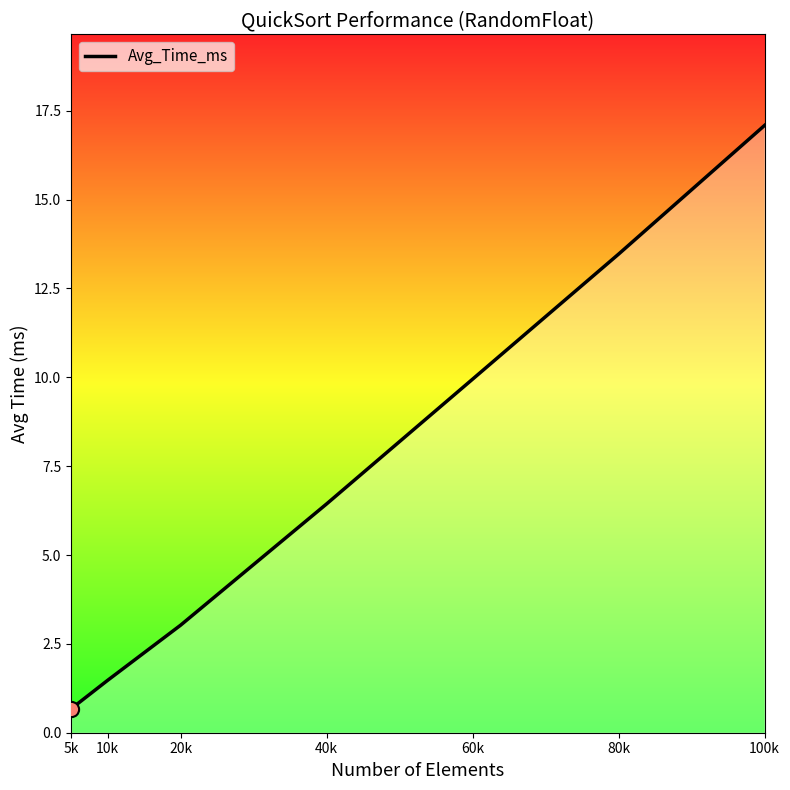

What is the ratio of the value at 10k to the value at 100k?

0.1